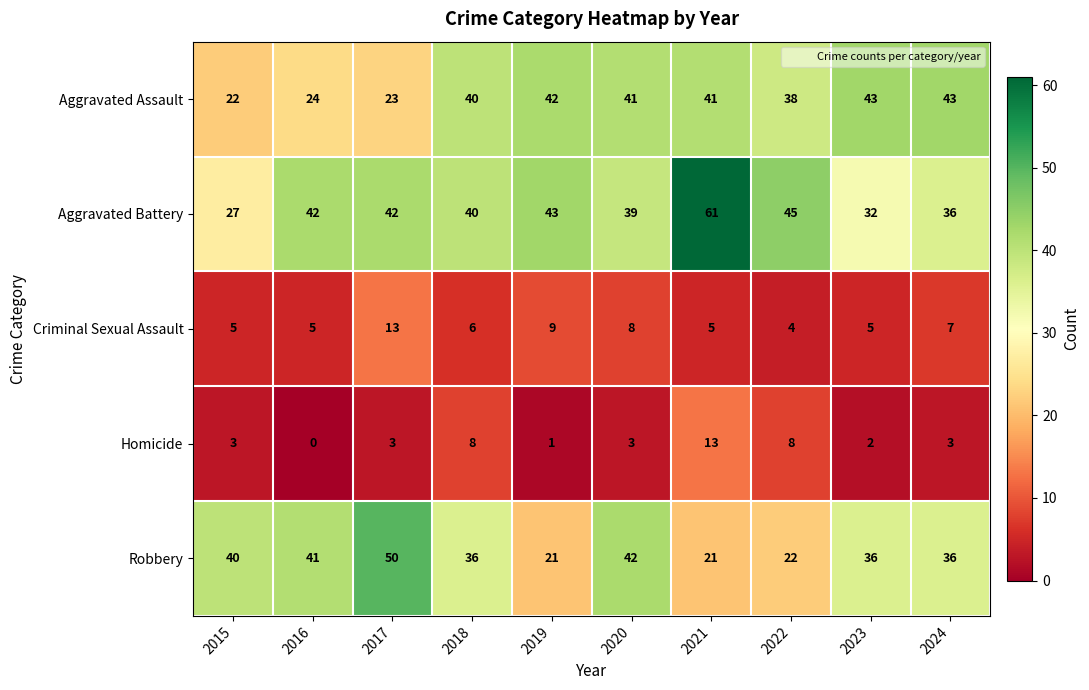

Which series has the largest range (max minus min)?

Aggravated Battery